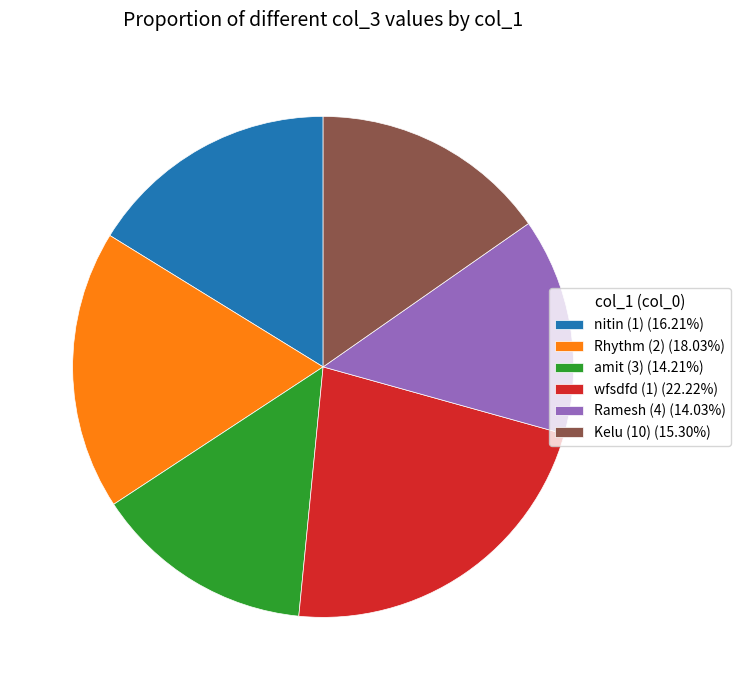

Count the number of slices in the pie.

6